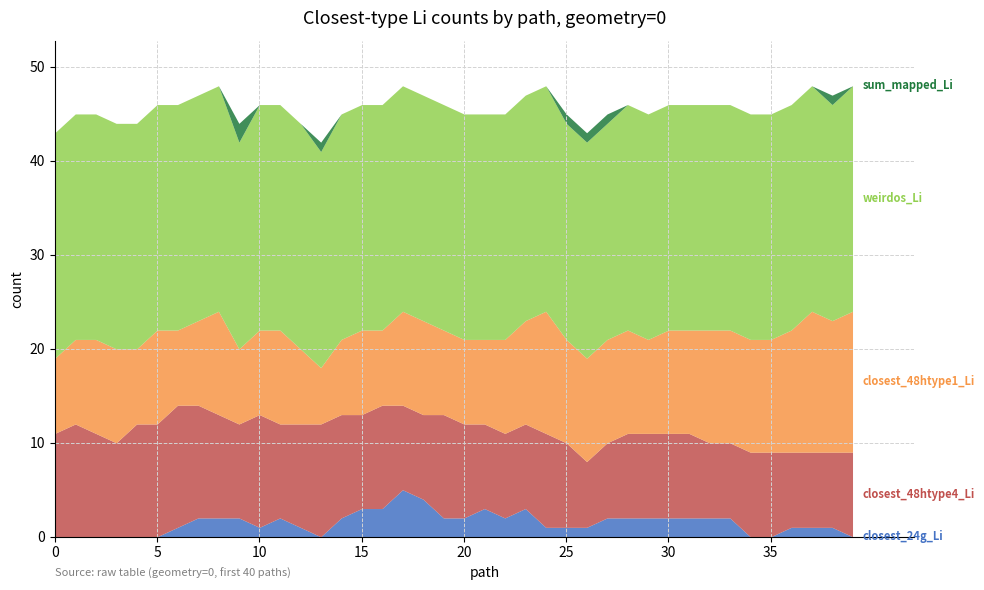

Reading left to right, what are all the values shown in this chart?

#closest_24g_Li: 0=0	1=0	2=0	3=0	4=0	5=0	6=1	7=2	8=2	9=2	10=1	11=2	12=1	13=0	14=2	15=3	16=3	17=5	18=4	19=2	20=2	21=3	22=2	23=3	24=1	25=1	26=1	27=2	28=2	29=2	30=2	31=2	32=2	33=2	34=0	35=0	36=1	37=1	38=1	39=0
#closest_48htype4_Li: 0=11	1=12	2=11	3=10	4=12	5=12	6=13	7=12	8=11	9=10	10=12	11=10	12=11	13=12	14=11	15=10	16=11	17=9	18=9	19=11	20=10	21=9	22=9	23=9	24=10	25=9	26=7	27=8	28=9	29=9	30=9	31=9	32=8	33=8	34=9	35=9	36=8	37=8	38=8	39=9
#closest_48htype1_Li: 0=8	1=9	2=10	3=10	4=8	5=10	6=8	7=9	8=11	9=8	10=9	11=10	12=8	13=6	14=8	15=9	16=8	17=10	18=10	19=9	20=9	21=9	22=10	23=11	24=13	25=11	26=11	27=11	28=11	29=10	30=11	31=11	32=12	33=12	34=12	35=12	36=13	37=15	38=14	39=15
#weirdos_Li: 0=24	1=24	2=24	3=24	4=24	5=24	6=24	7=24	8=24	9=22	10=24	11=24	12=24	13=23	14=24	15=24	16=24	17=24	18=24	19=24	20=24	21=24	22=24	23=24	24=24	25=23	26=23	27=23	28=24	29=24	30=24	31=24	32=24	33=24	34=24	35=24	36=24	37=24	38=23	39=24
sum_mapped_Li_closestduplicate: 0=0	1=0	2=0	3=0	4=0	5=0	6=0	7=0	8=0	9=2	10=0	11=0	12=0	13=1	14=0	15=0	16=0	17=0	18=0	19=0	20=0	21=0	22=0	23=0	24=0	25=1	26=1	27=1	28=0	29=0	30=0	31=0	32=0	33=0	34=0	35=0	36=0	37=0	38=1	39=0